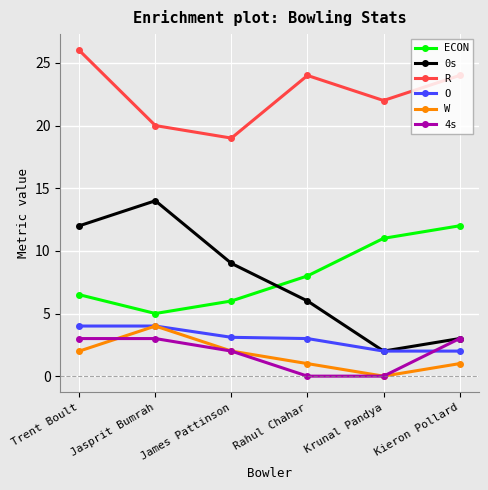

True or false: ECON and 4s cross at least once.

False